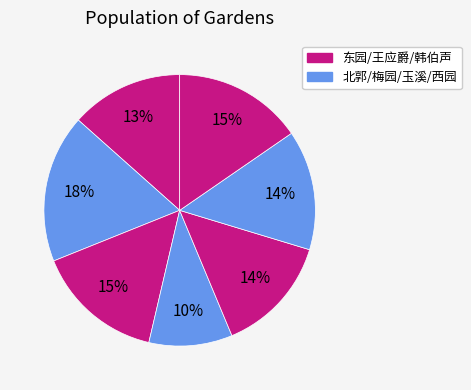

Count the number of slices in the pie.

7